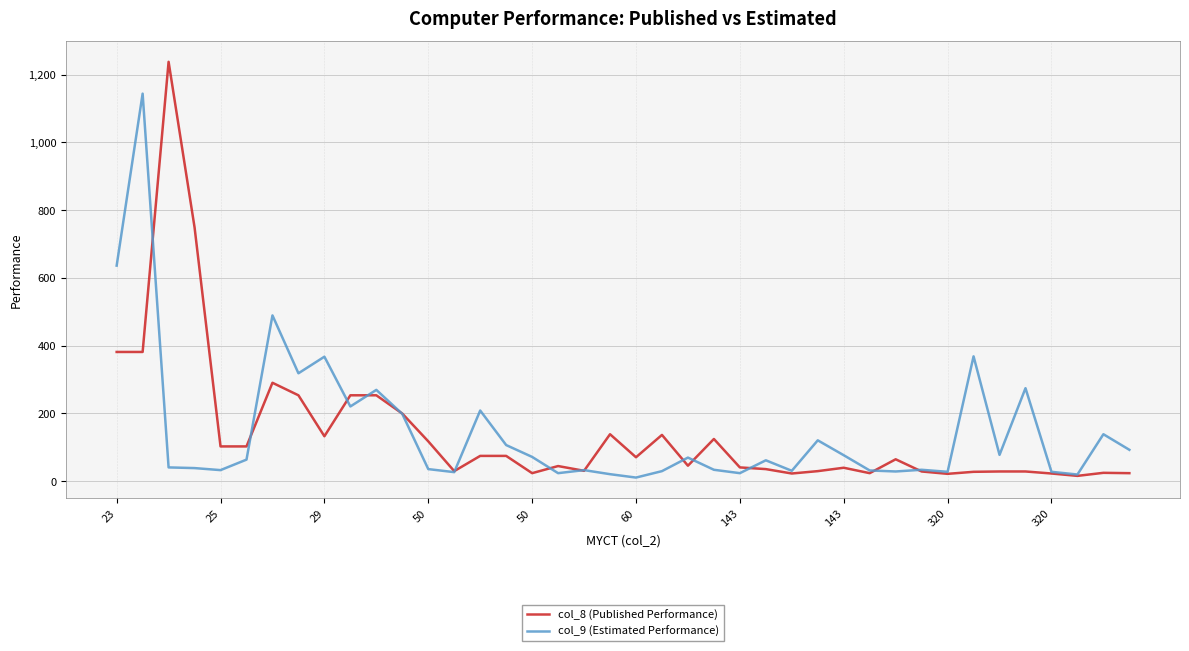

What is the lowest value of the col_8 (Published Performance) series?

15